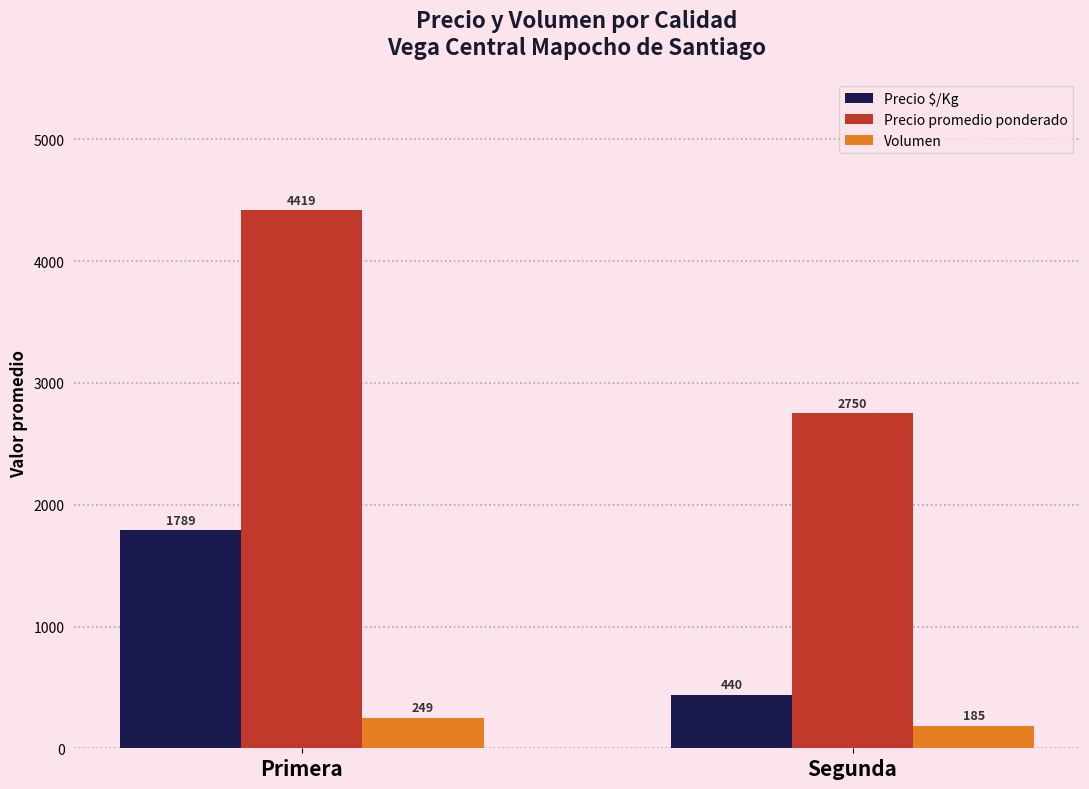

How many data points in Volumen are less than 249?

1